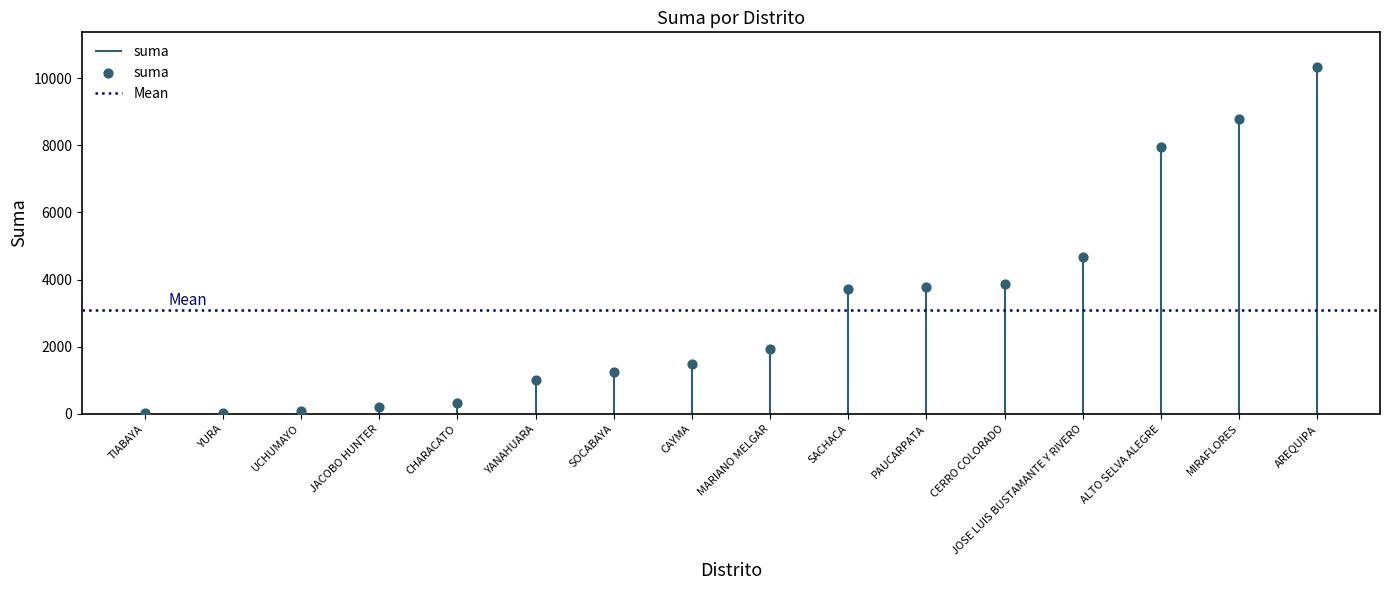

What is the change in value from JOSE LUIS BUSTAMANTE Y RIVERO to UCHUMAYO?

-4603.9